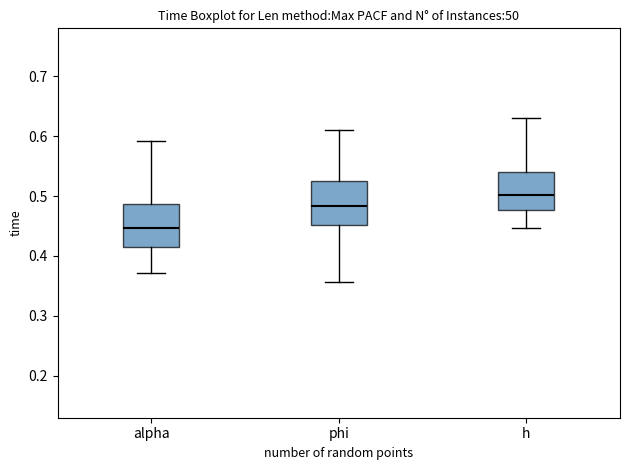

Where is the upper edge of the box for alpha on the y-axis? The values are not printed on the chart, so give them approximately, as read against the axis.

0.49